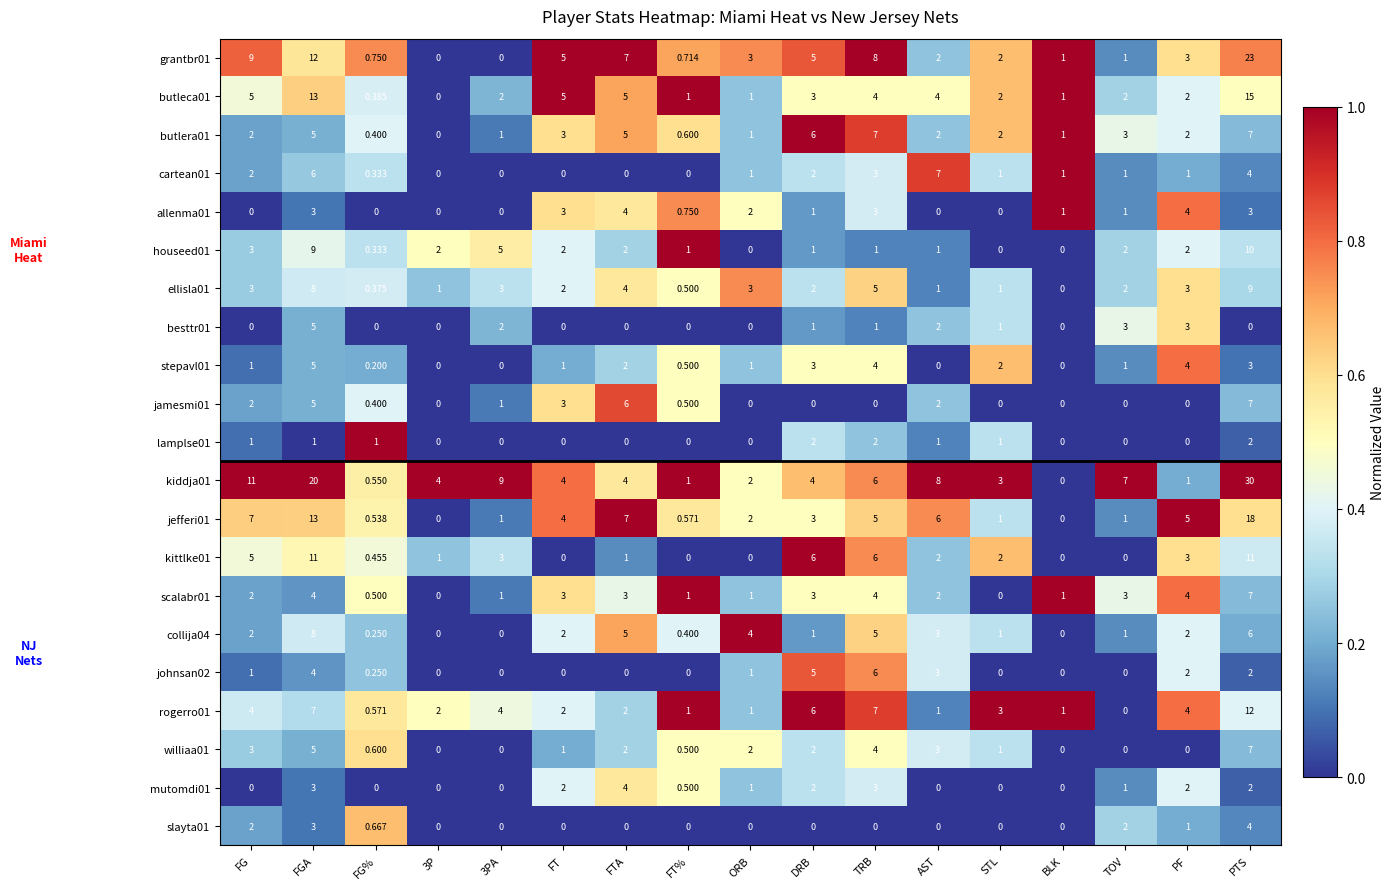

At which label does slayta01 reach its peak?

PTS